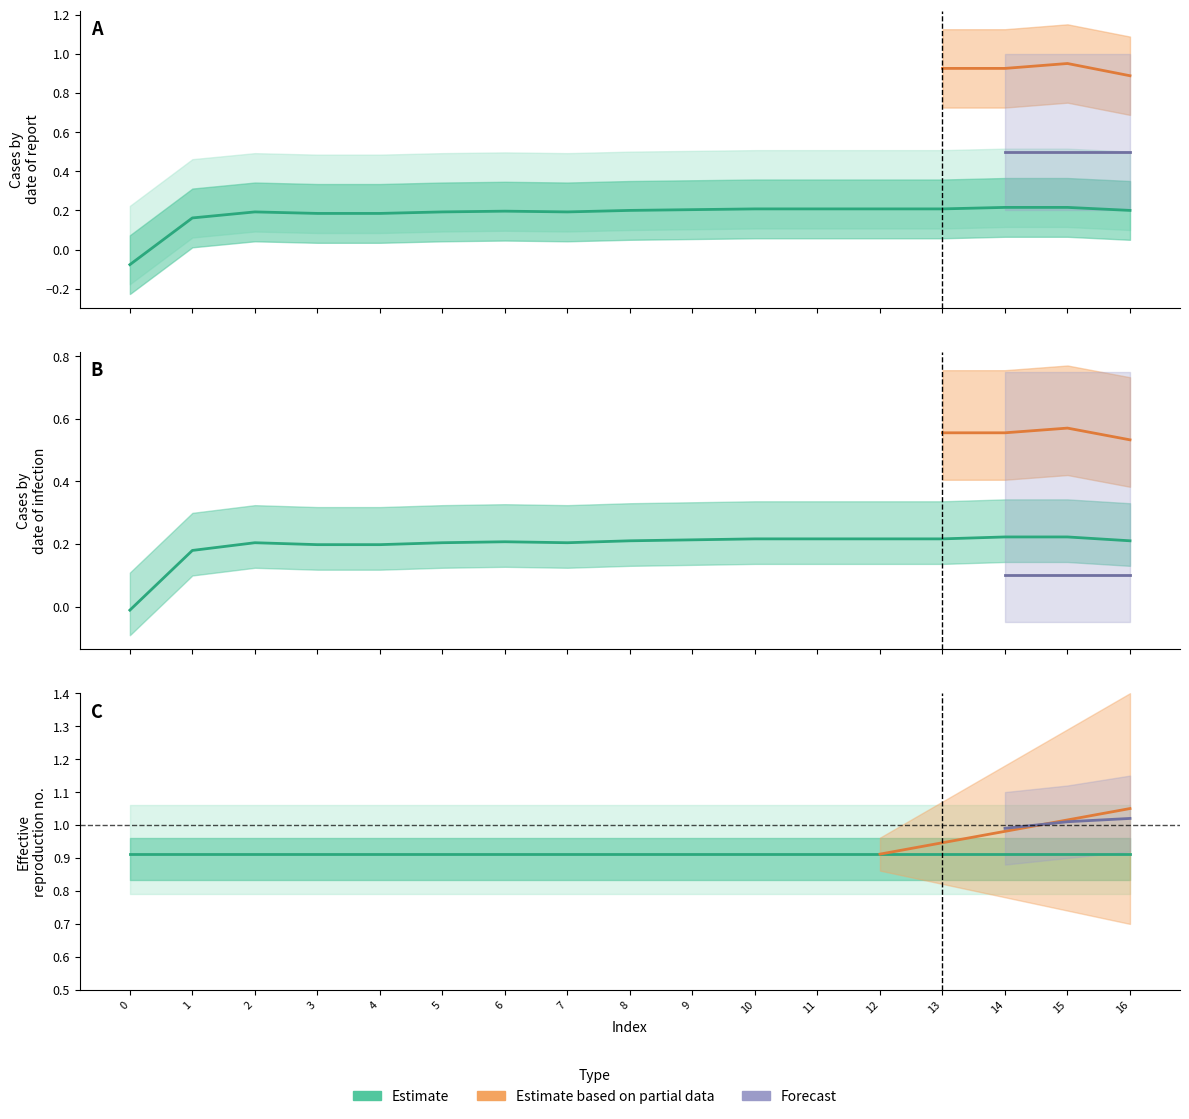

What is the value of the col_1 point at the 7th from the left?

0.9